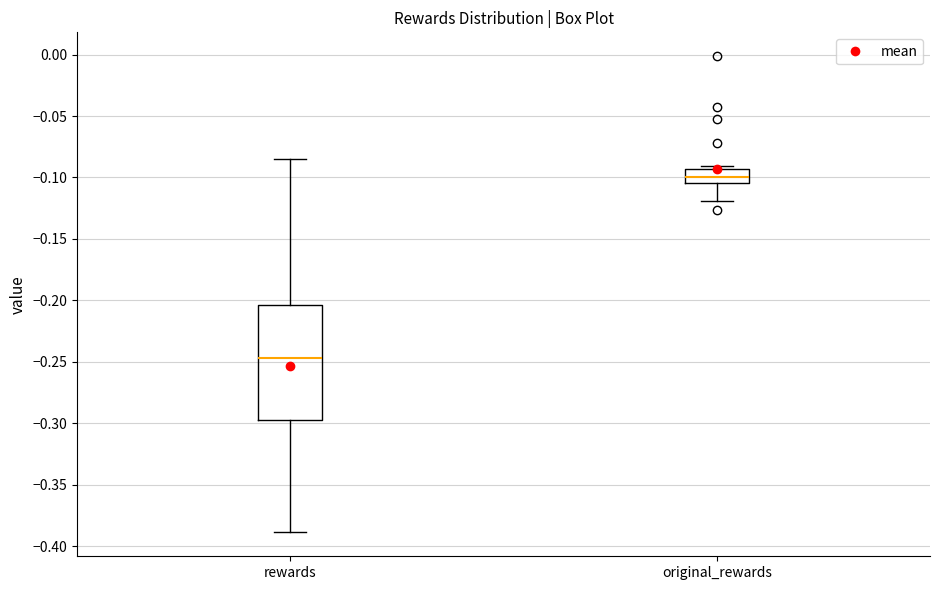

Where does the median line of the box for rewards sit on the y-axis? The values are not printed on the chart, so give them approximately, as read against the axis.

-0.245